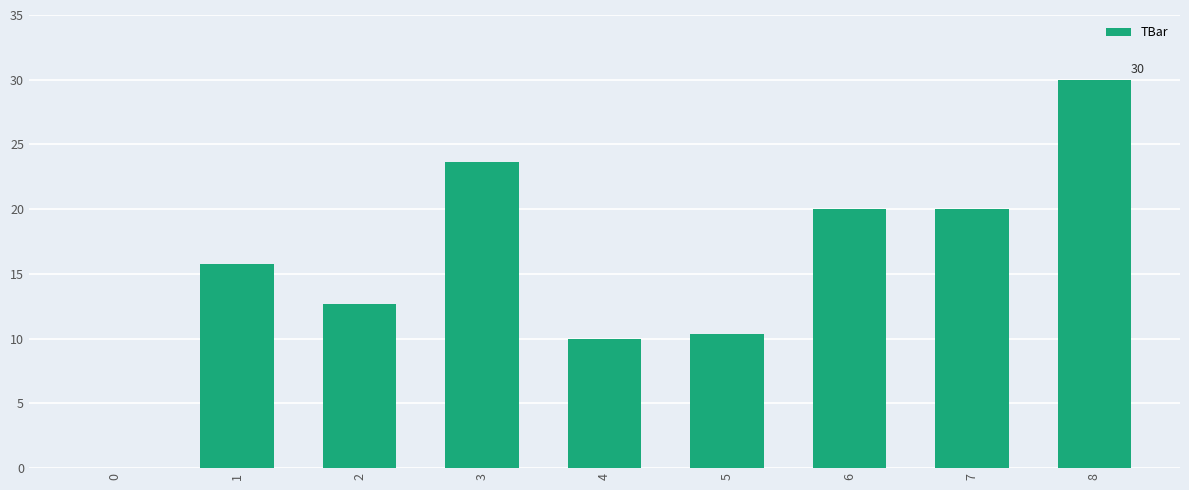

What is the sum of all values?

142.4